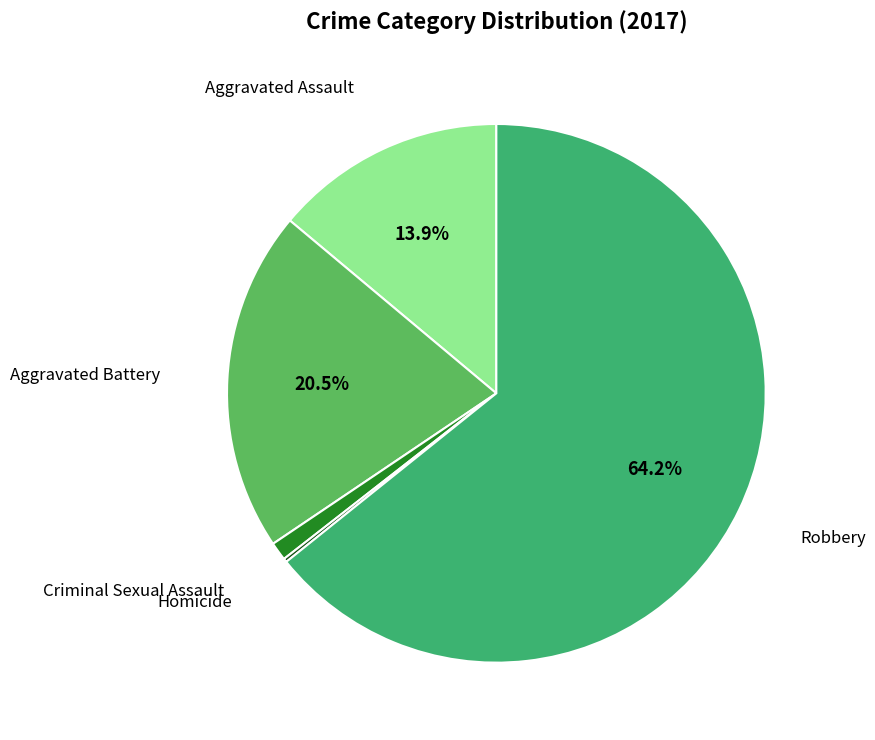

How much of the chart is everything except Aggravated Battery?

79.5%